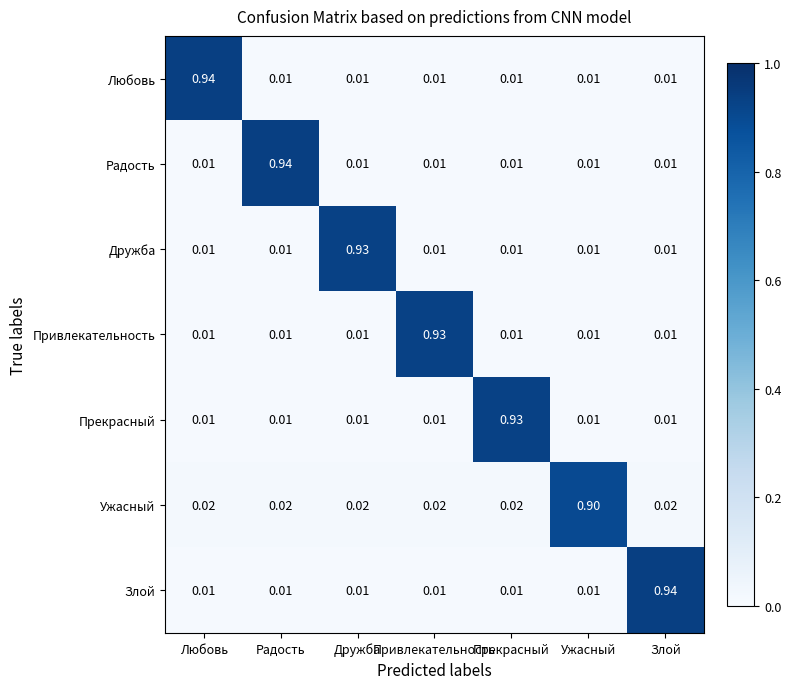

Which series has the largest total across all categories?

Ужасный